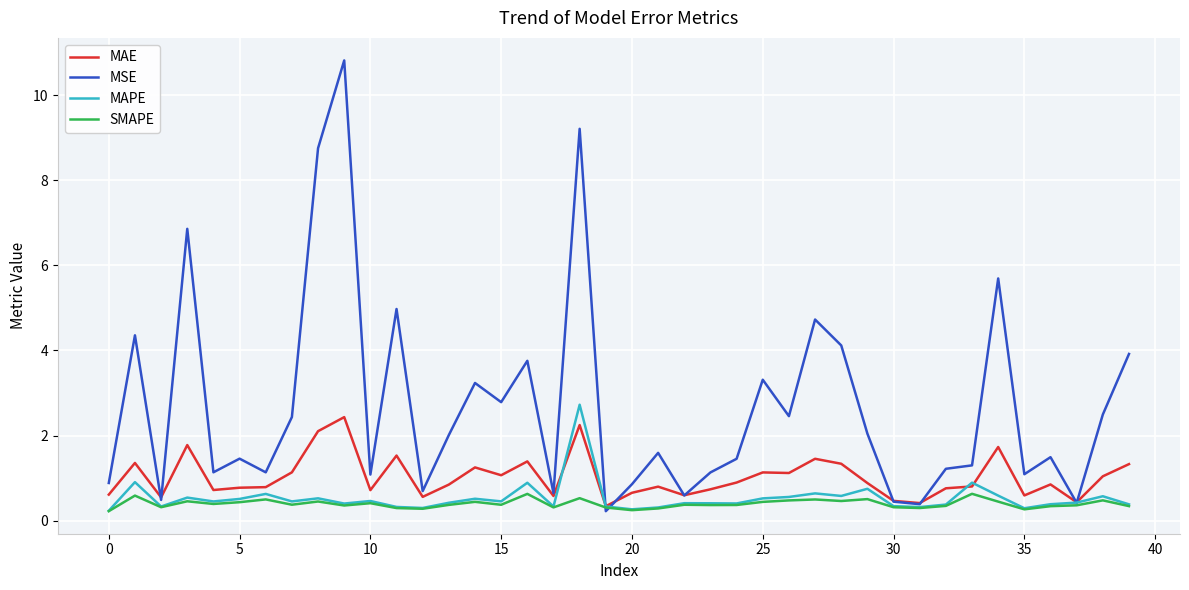

Which series has the largest range (max minus min)?

MSE